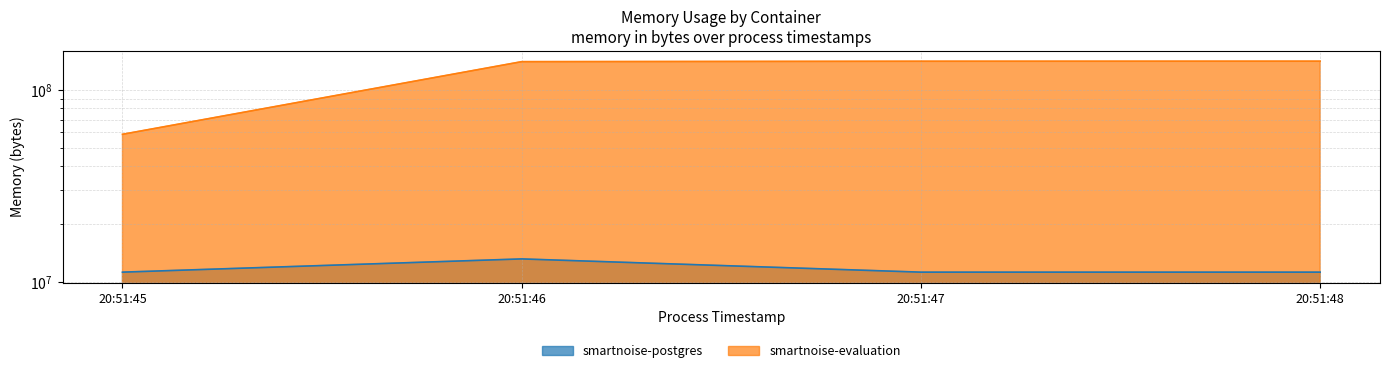

How many lines are shown in the chart?

2